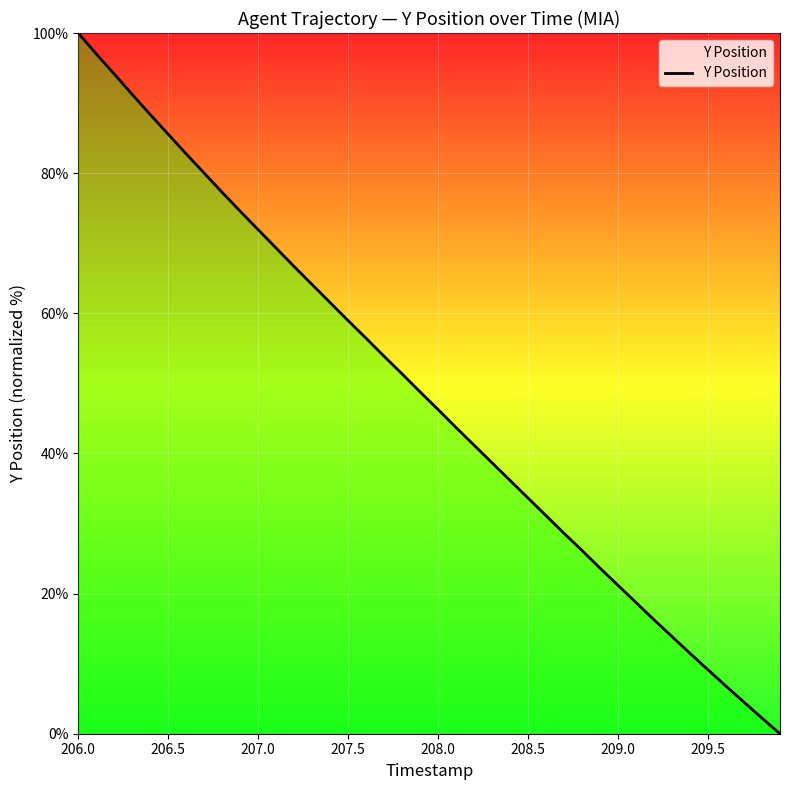

What is the maximum value shown in the chart?

100.0